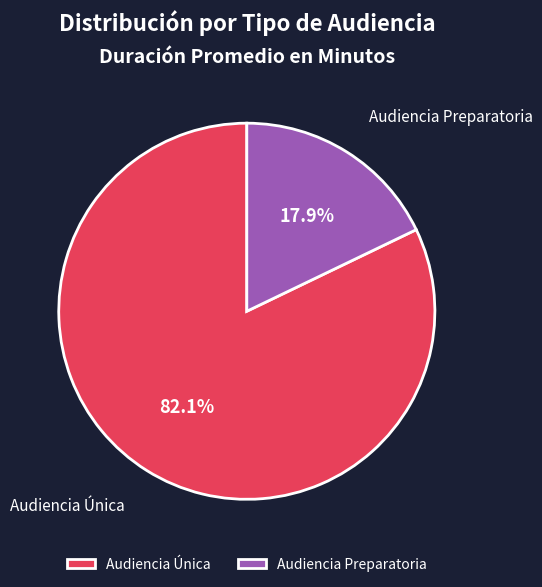

How many segments does this pie chart have?

2